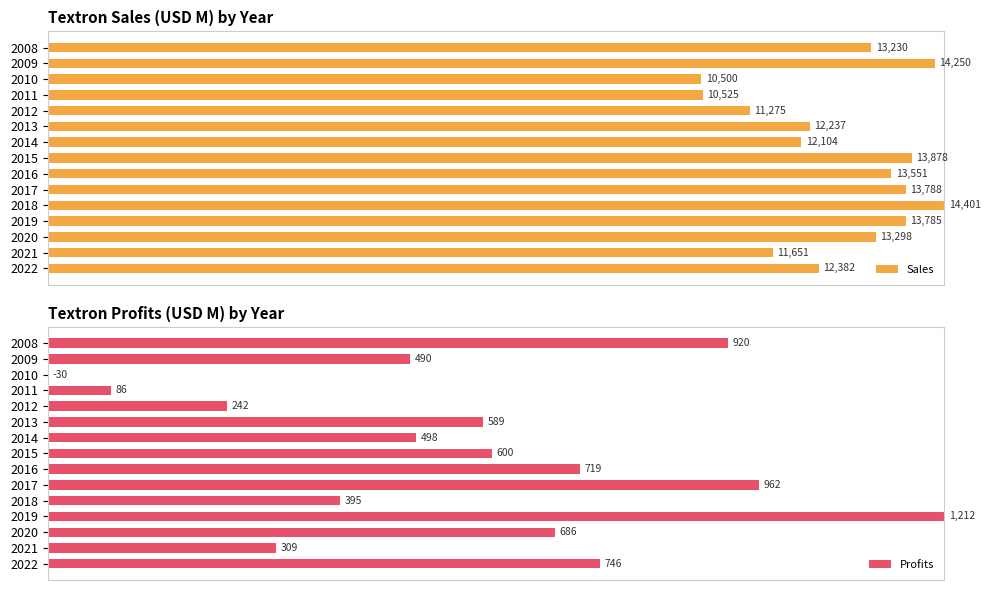

How many categories are shown in the chart?

15